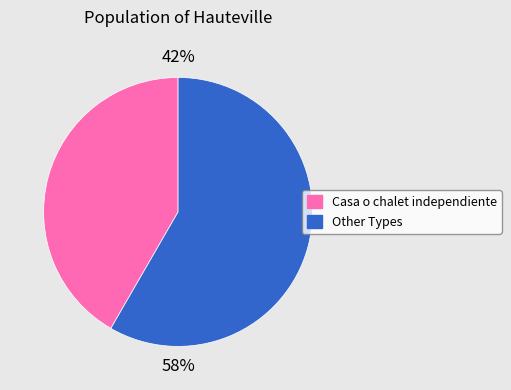

To the nearest percent, what percentage of the pie is Other Types?

58%